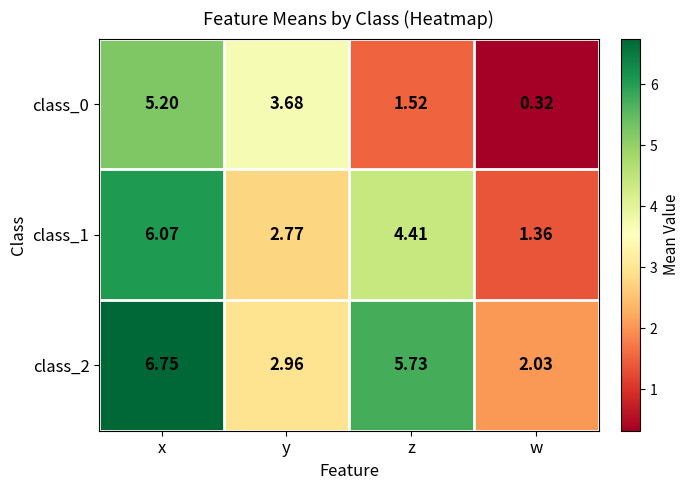

How many distinct data groups are displayed?

3